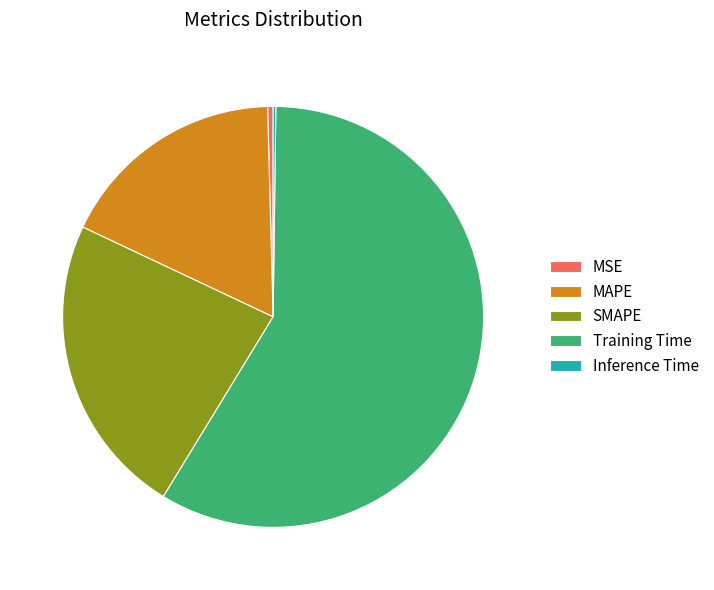

Is it true that Training Time is 59% of the pie?

True